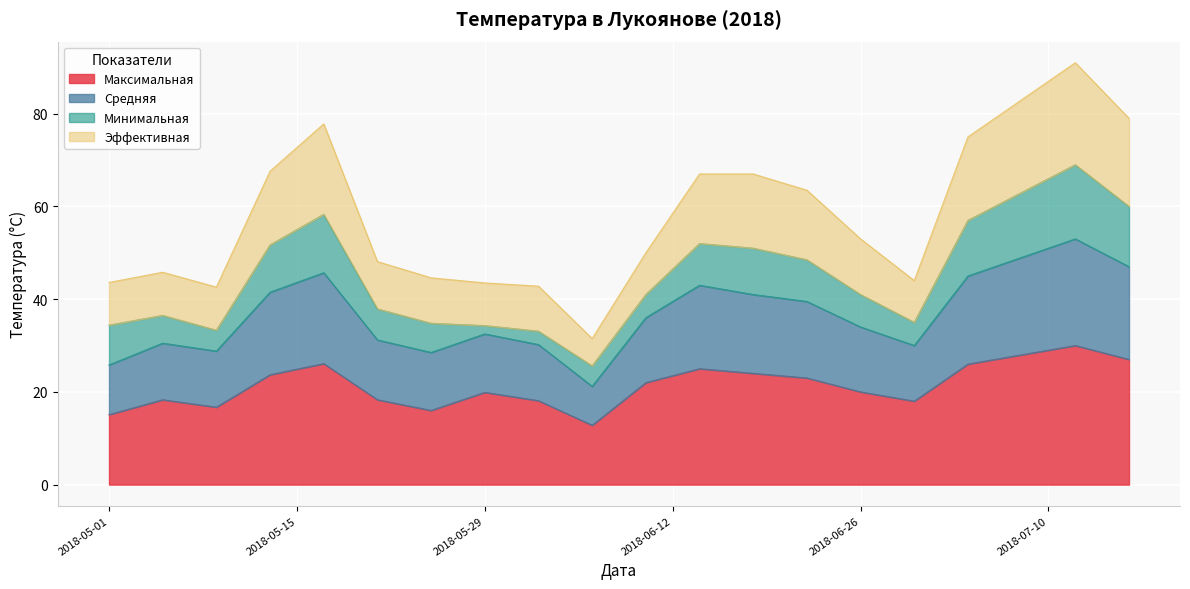

What is the minimum value for Максимальная?

12.8